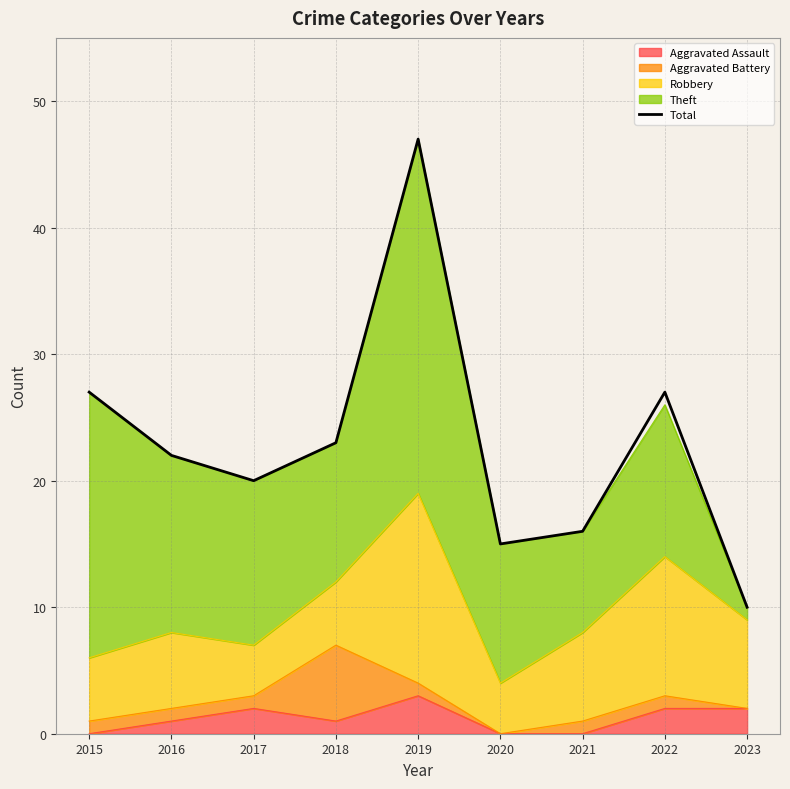

What is the approximate value at 2016, to the nearest 10?

20